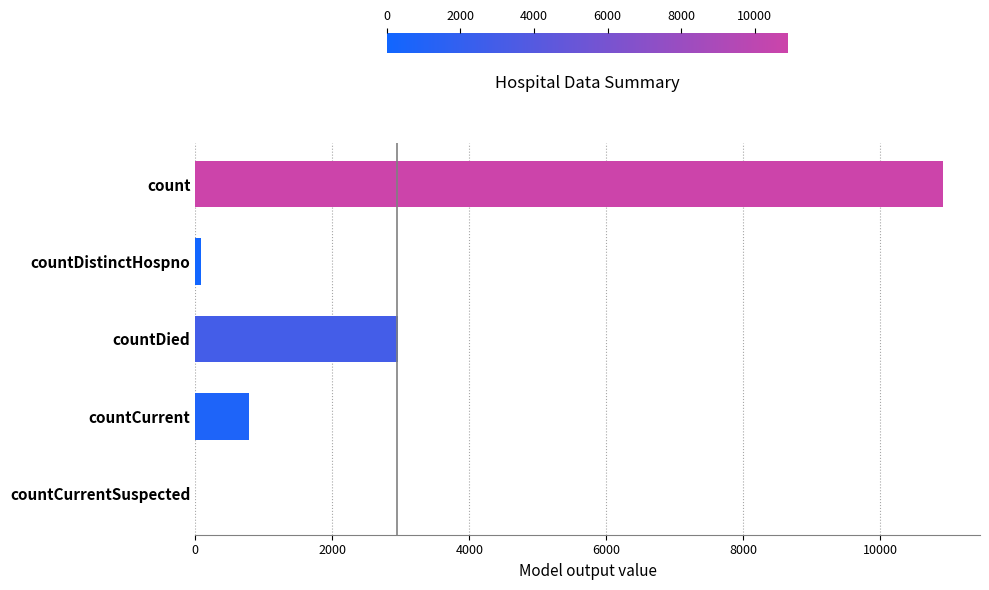

How many categories are shown in the chart?

5